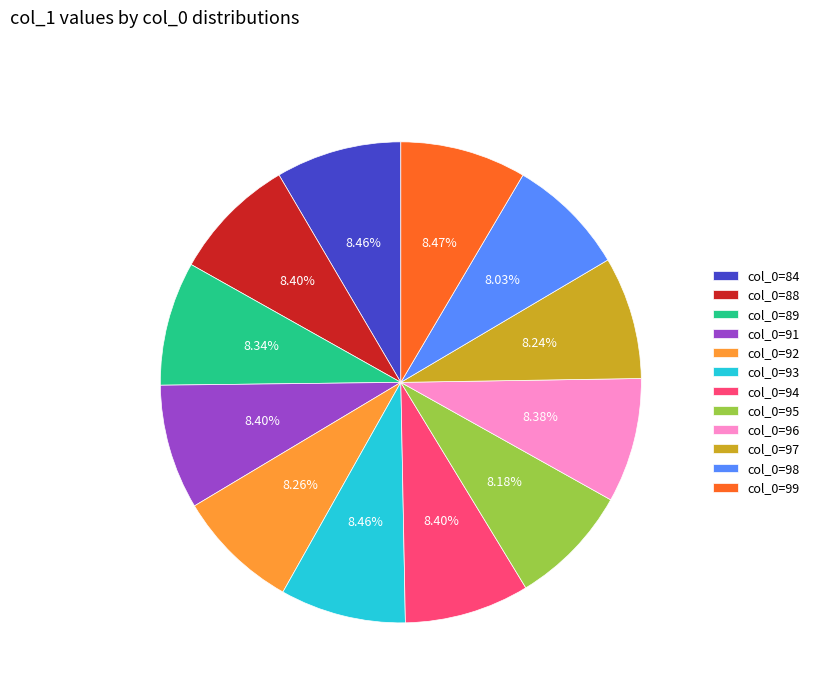

What is the ratio of the value at col_0=99 to the value at col_0=93?

1.0